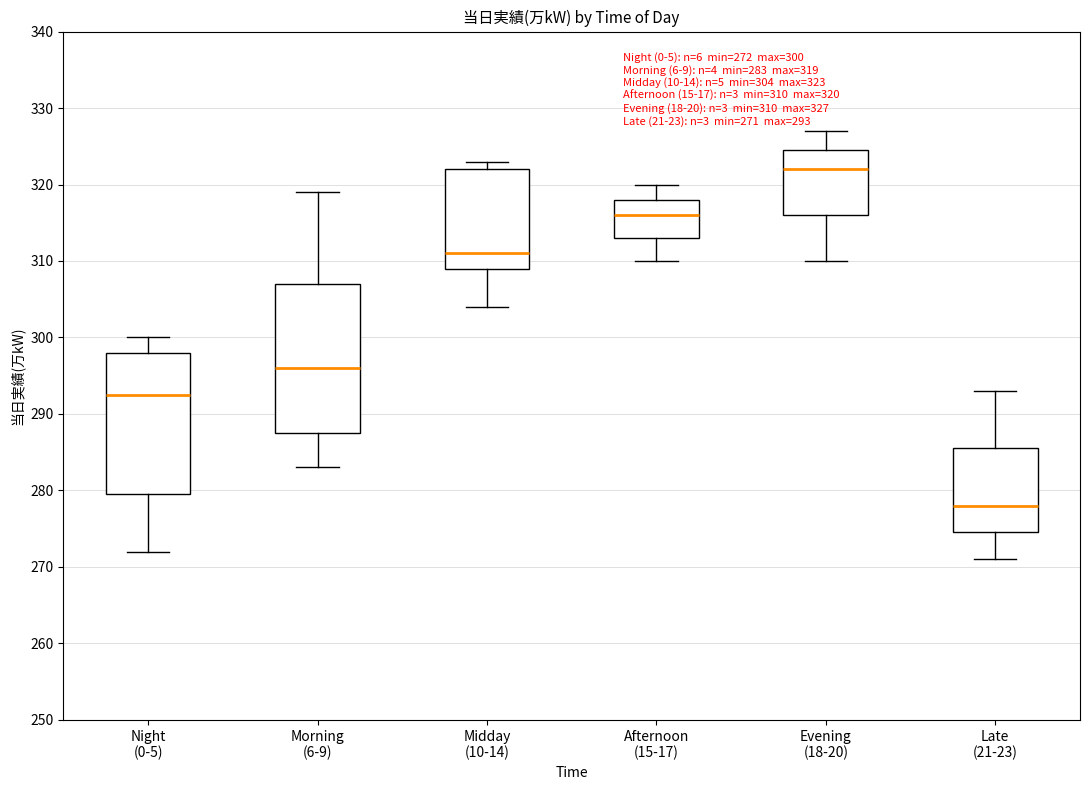

Which box is the tallest, from its lower edge to its upper edge?

Morning (6-9)